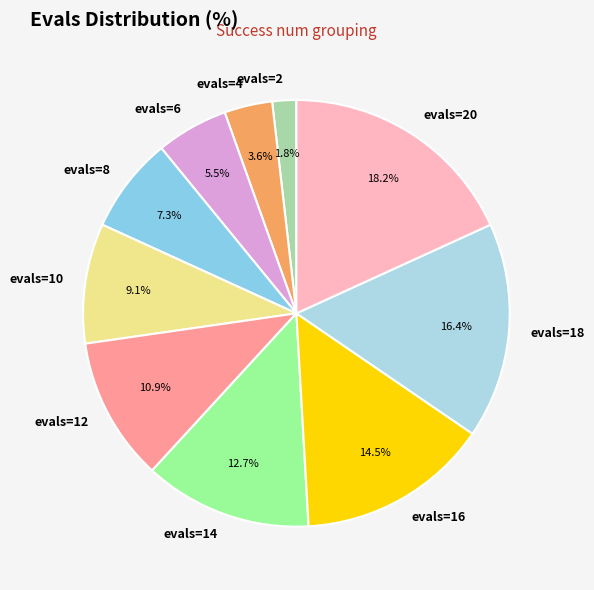

What portion of the pie excludes evals=10?

90.9%